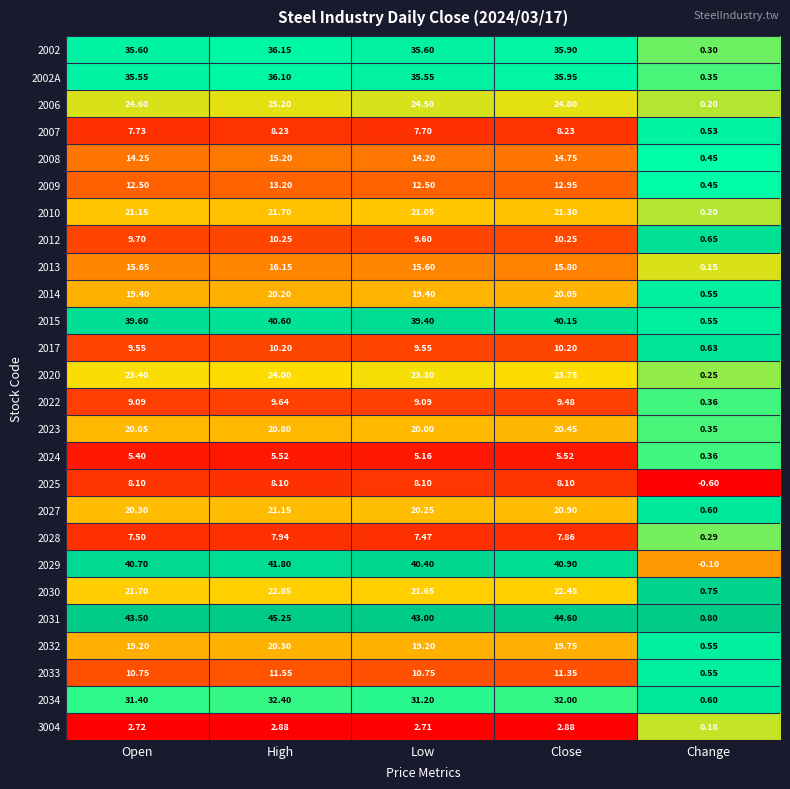

At which label does 2020 reach its peak?

High